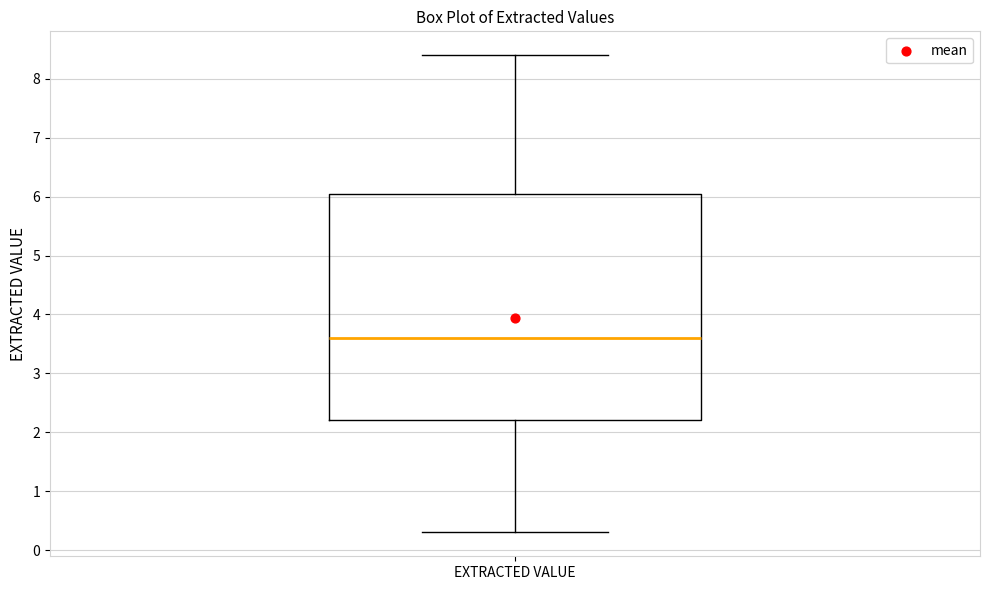

Transcribe this box plot: give where the median line is, the range the box spans, and where the two whiskers end, as read against the y-axis. The values are not printed on the chart, so give them approximately, as read against the axis.

median 3.6, box 2.2 to 6.1, whiskers 0.3 to 8.4